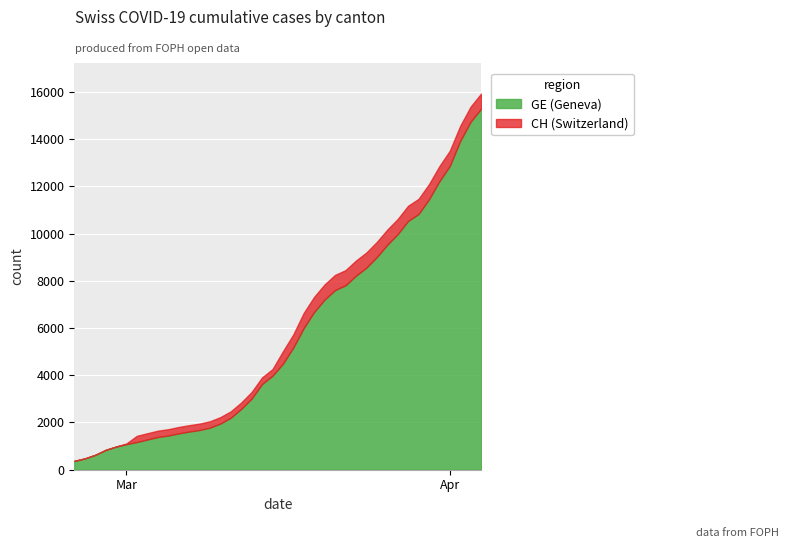

What is the difference between the highest and lowest values at 26?

642